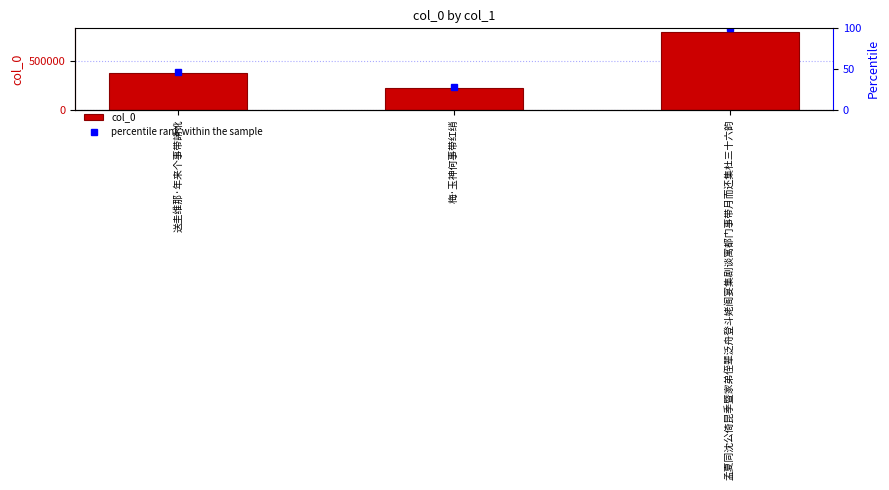

What value does the col_0 series have at 梅·玉神何事带红绡?

221827